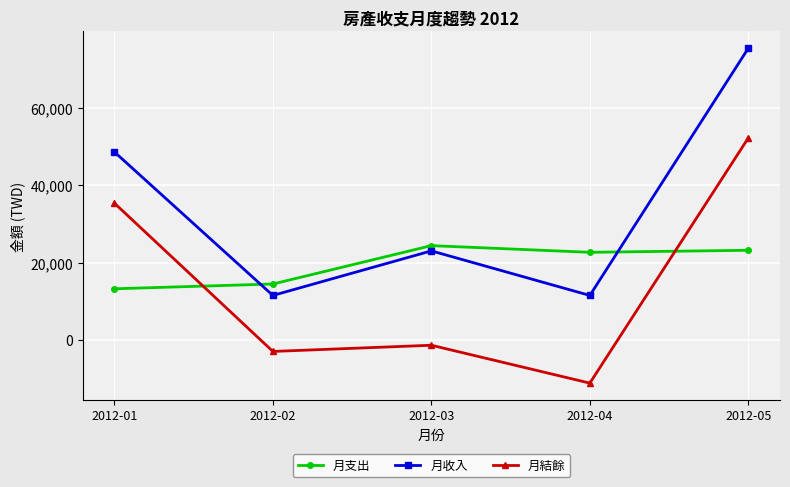

What is the sum of the 月收入 values at 2012-05 and 2012-01?

123833